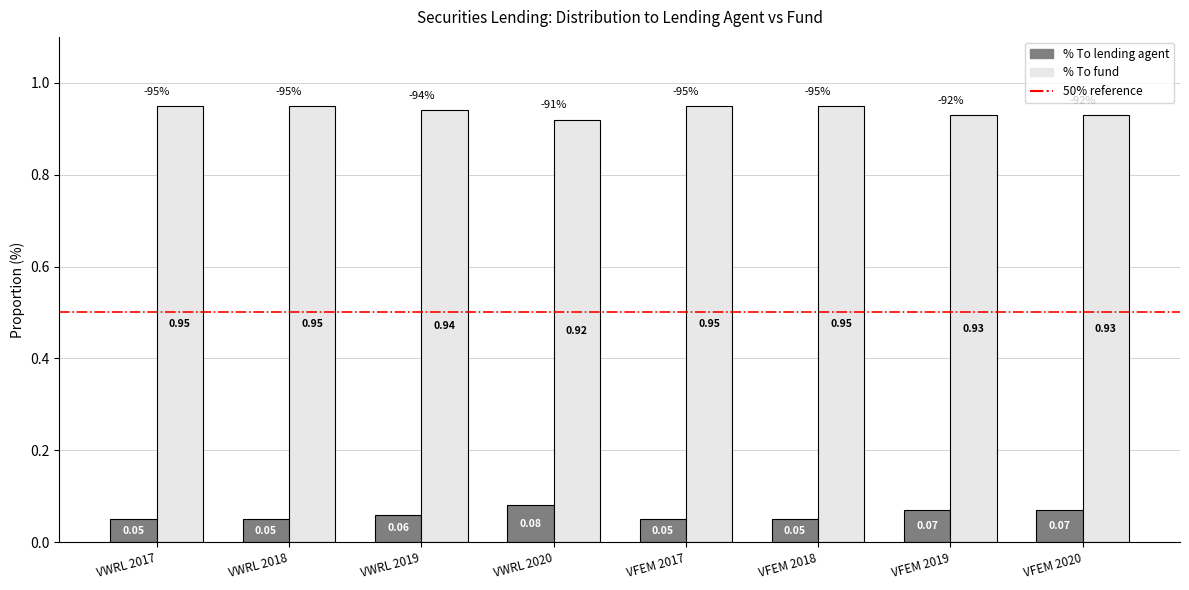

At VWRL 2019, list the series in order from smallest to largest.

% To lending agent, % To fund